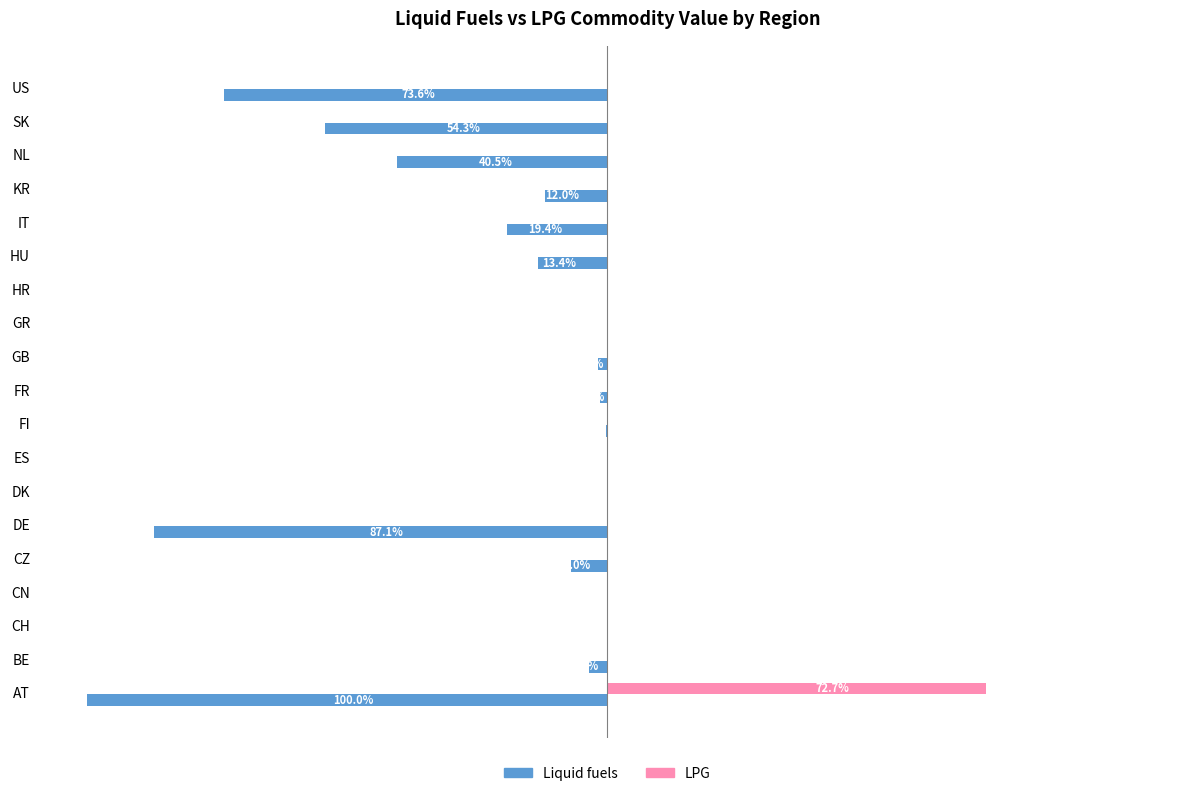

What are all the series names shown in the legend?

Liquid fuels, LPG